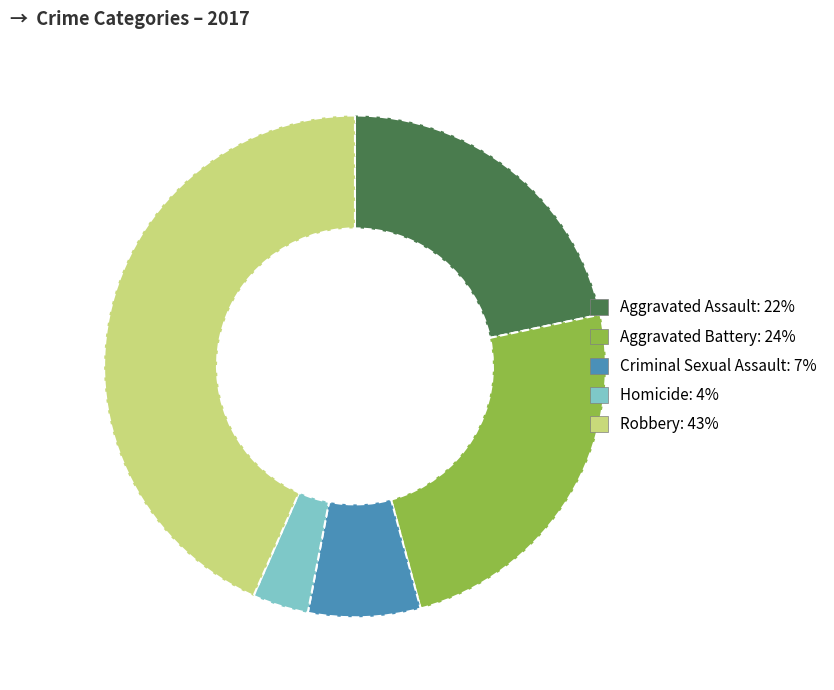

What is the smallest slice in the pie chart?

Homicide